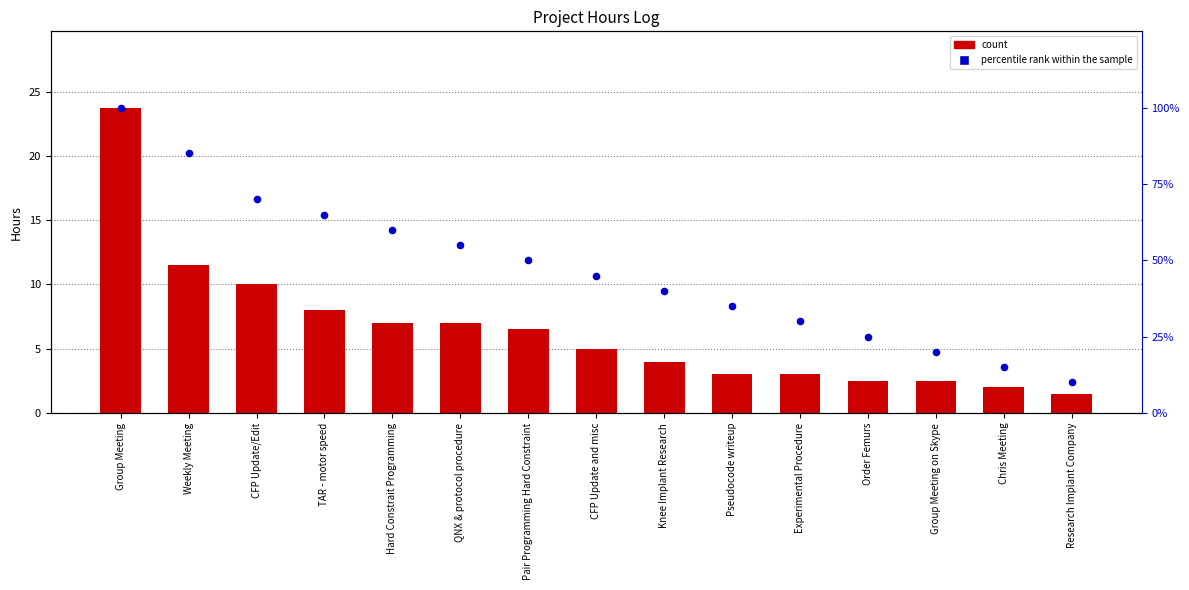

What is the total value across all series at CFP Update and misc?

50.0